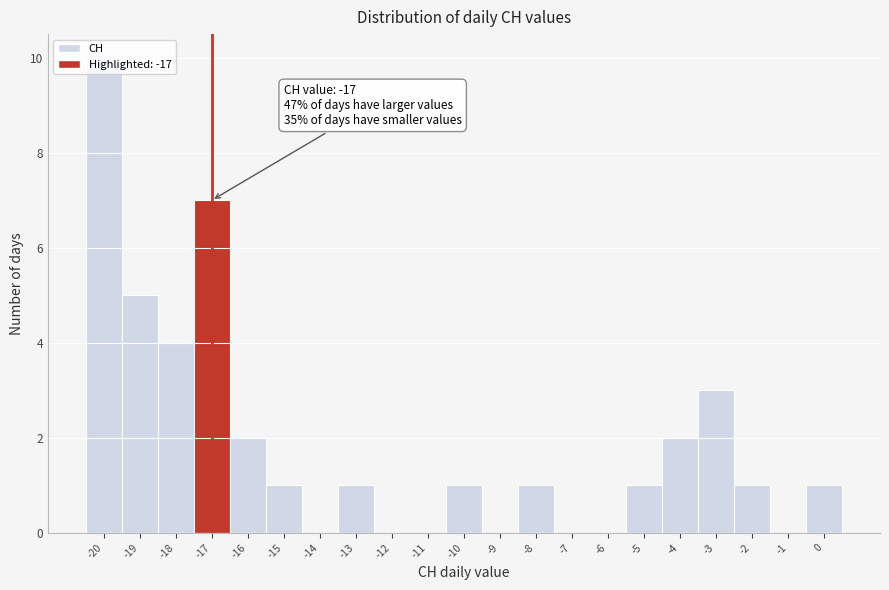

Which range on the x-axis has the tallest bar?

-20.5 to -19.5